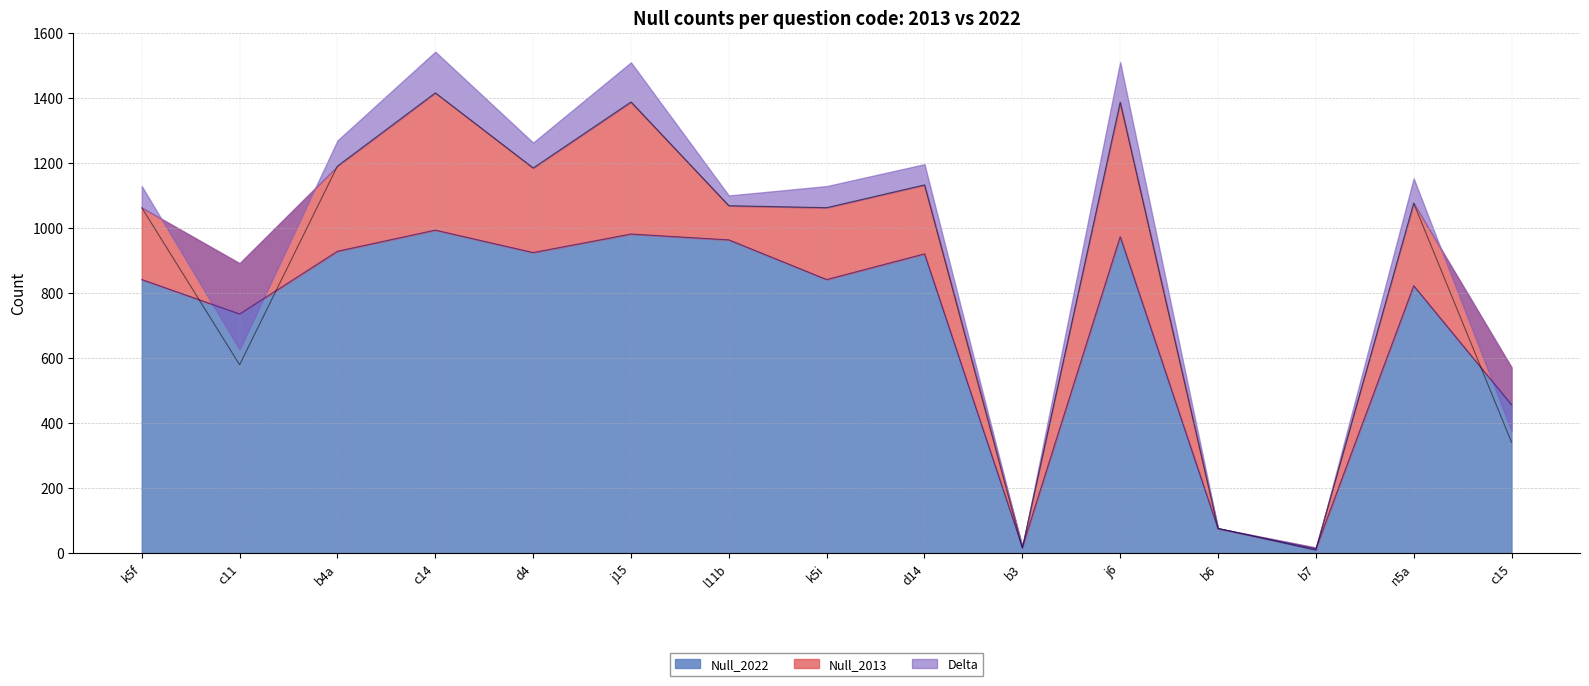

What is the difference between the highest and lowest values at k5i?

221